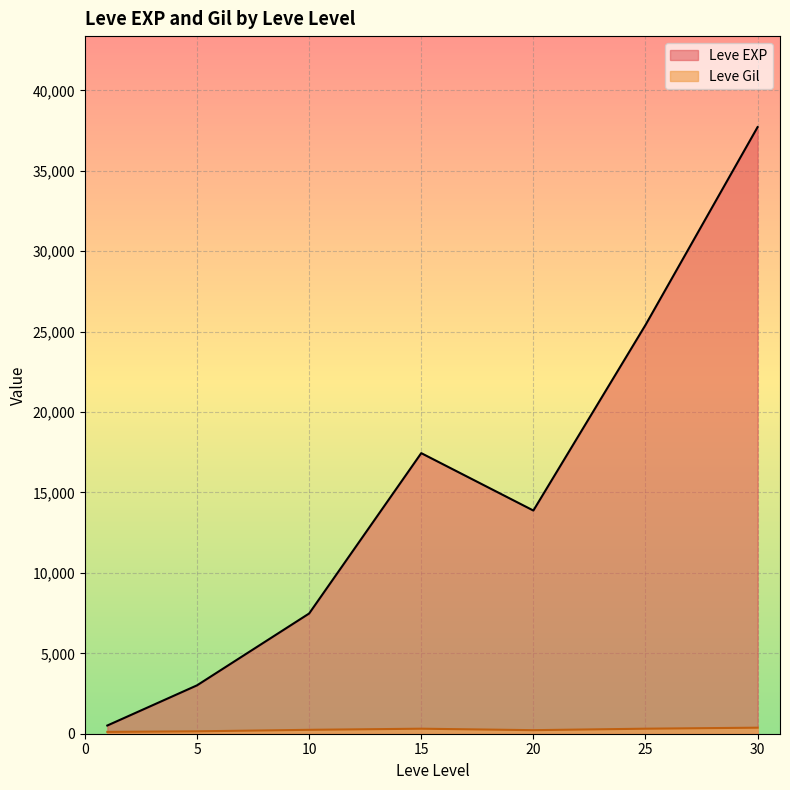

What is the maximum value shown in the chart?

37715.0